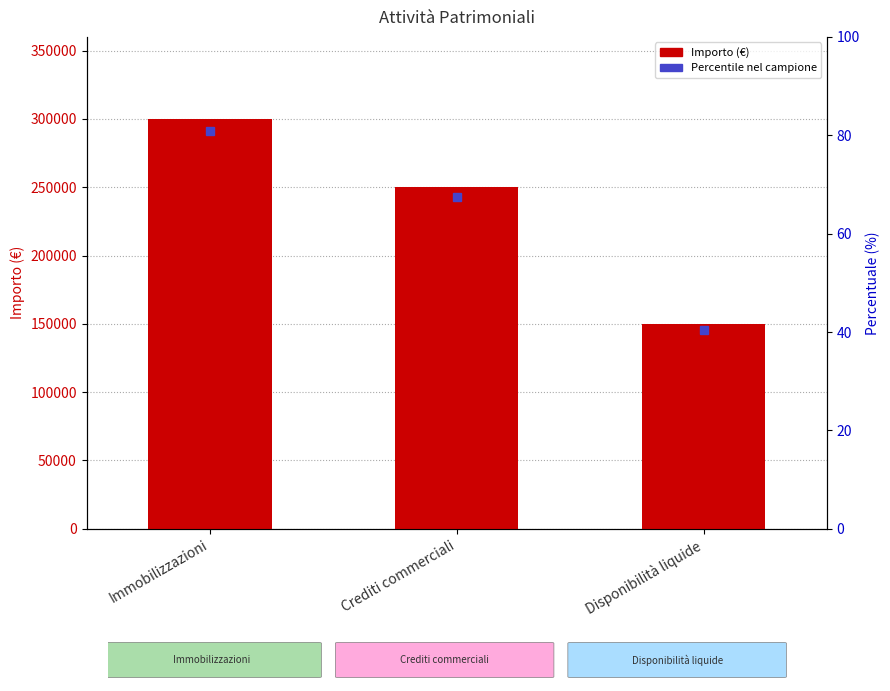

True or false: the data shows 250000 at Crediti commerciali.

True